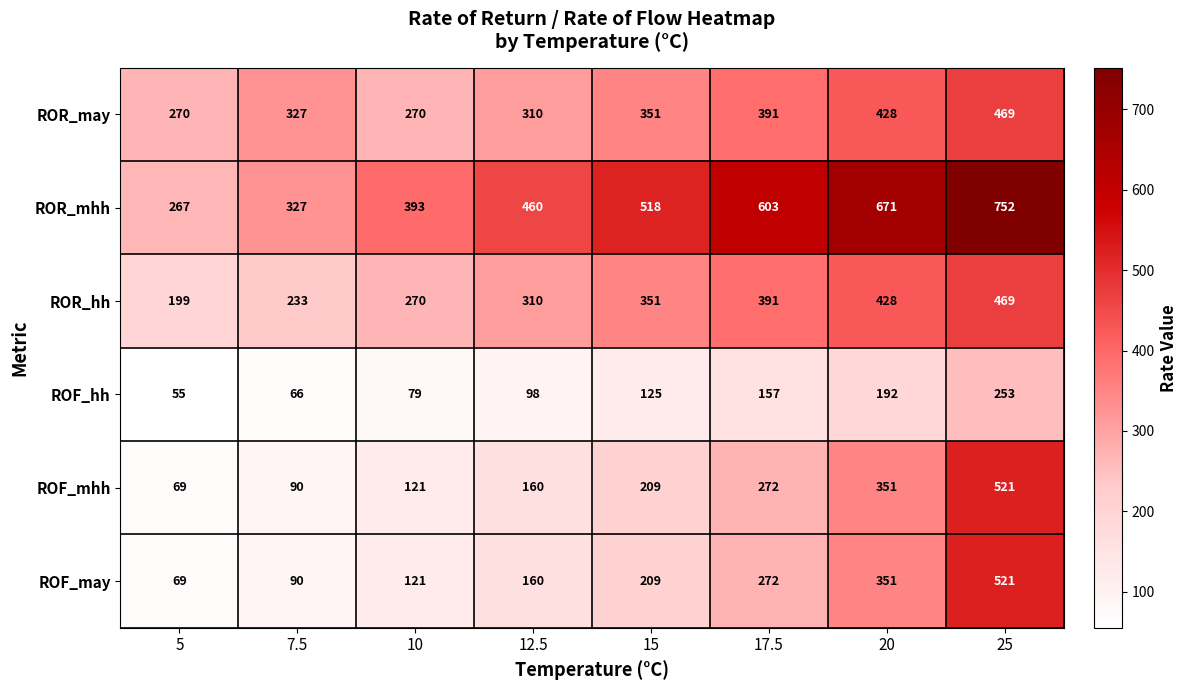

What is the difference between the ROF_hh values at 17.5 and 15?

32